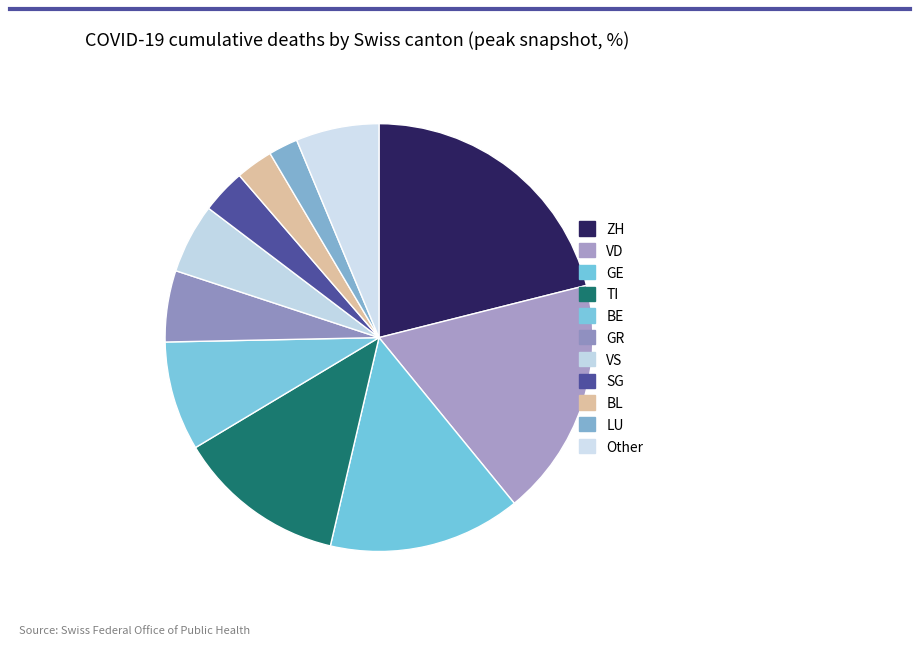

True or false: TI accounts for 2% of the total.

False